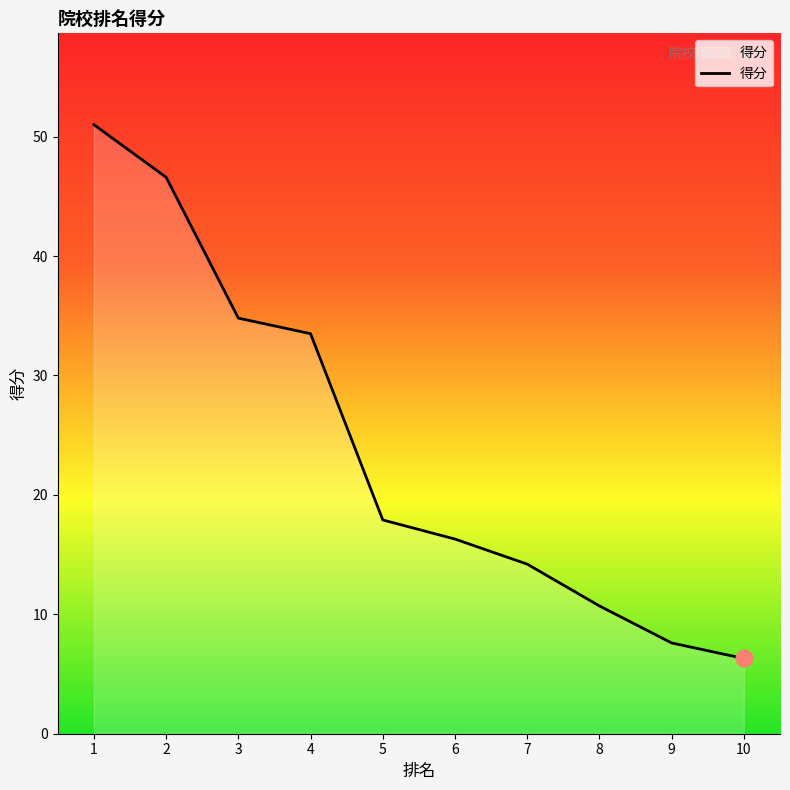

The chart shows a value of 24.4 at 7. True or false?

False